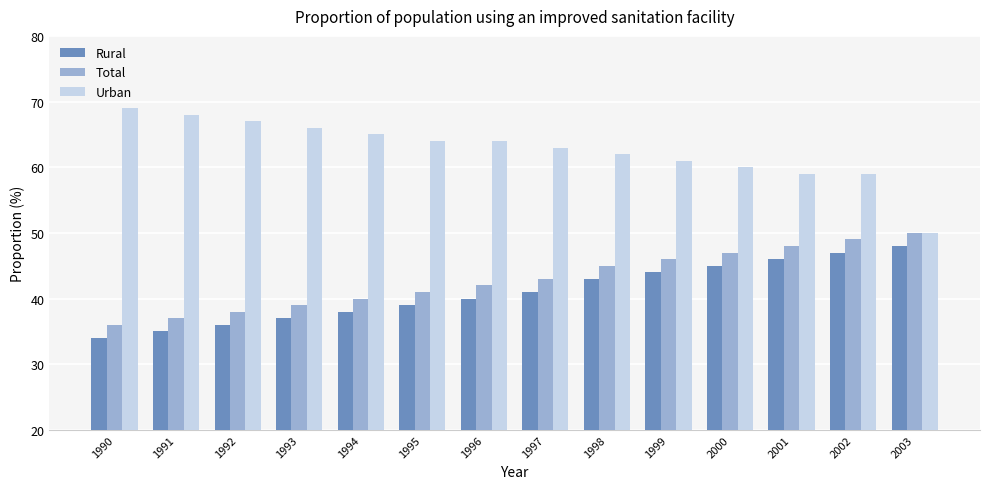

Reading left to right, what are all the values shown in this chart?

Rural: 1990=34	1991=35	1992=36	1993=37	1994=38	1995=39	1996=40	1997=41	1998=43	1999=44	2000=45	2001=46	2002=47	2003=48
Total: 1990=36	1991=37	1992=38	1993=39	1994=40	1995=41	1996=42	1997=43	1998=45	1999=46	2000=47	2001=48	2002=49	2003=50
Urban: 1990=69	1991=68	1992=67	1993=66	1994=65	1995=64	1996=64	1997=63	1998=62	1999=61	2000=60	2001=59	2002=59	2003=50